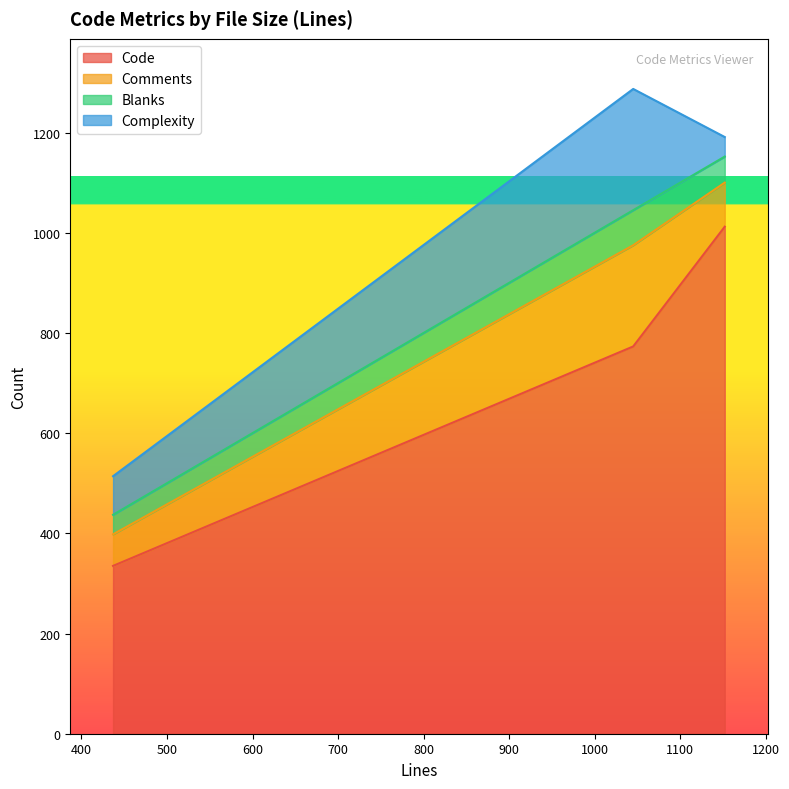

What is the value of the Complexity point at the 3rd from the left?

39